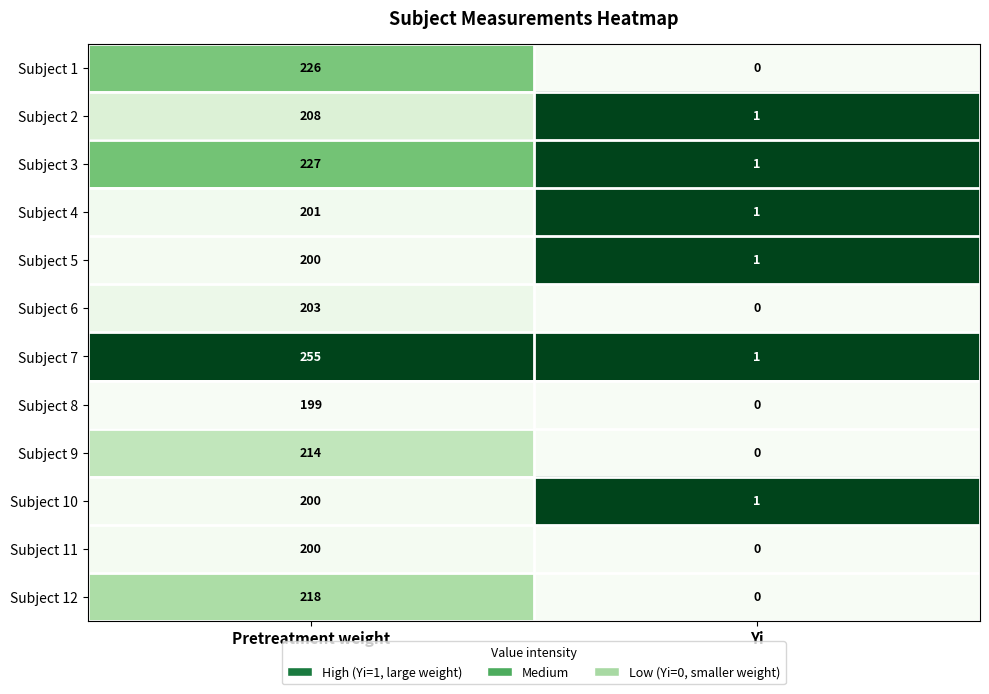

At which label is Subject 6 closest to 101?

Yi